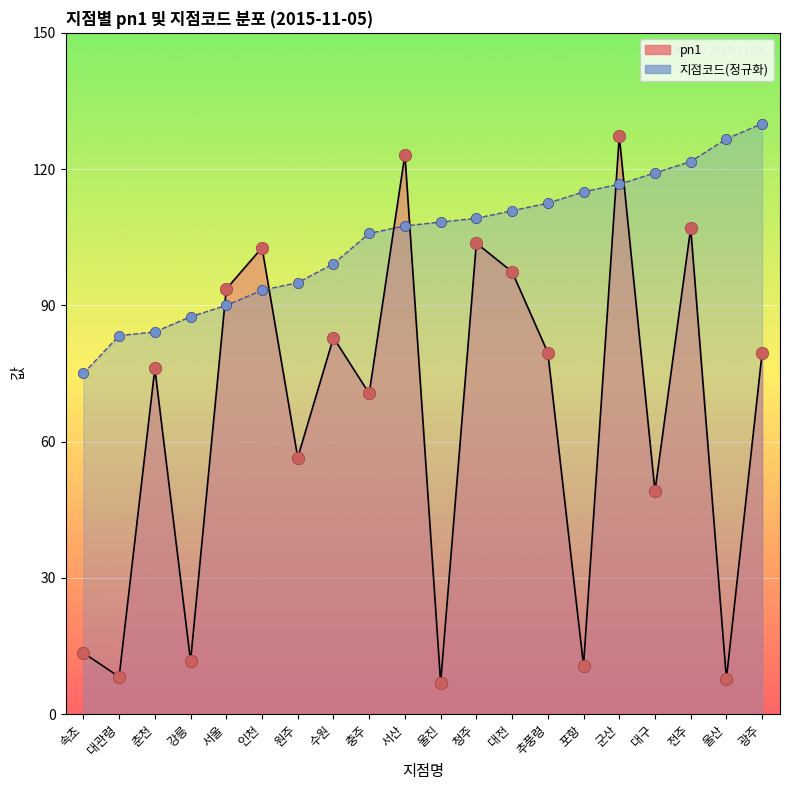

What is the total value across all series at 인천?

196.0